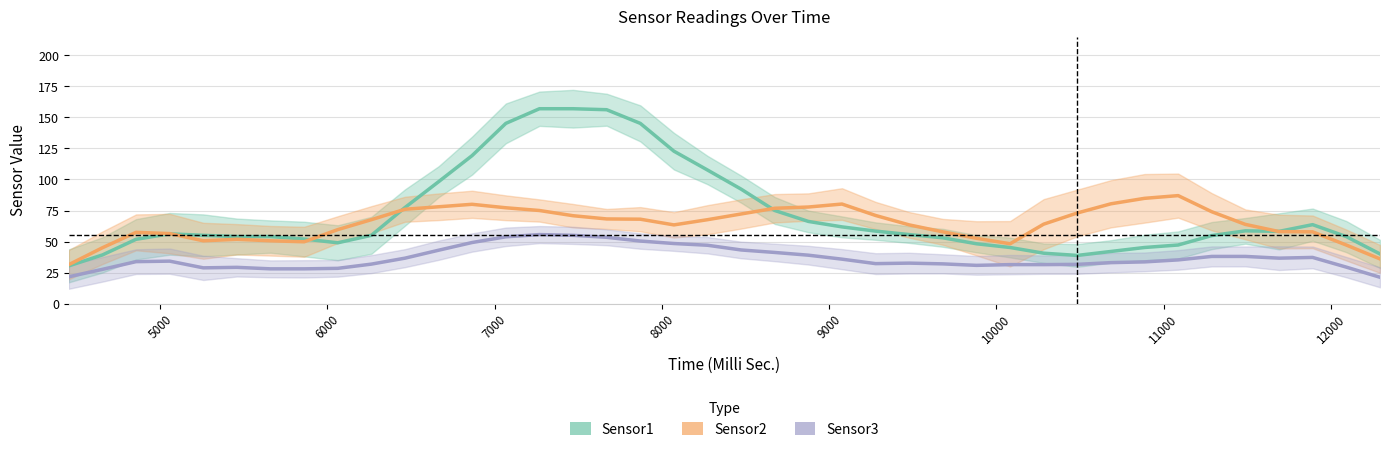

Does the chart display data point markers on the line(s)?

No